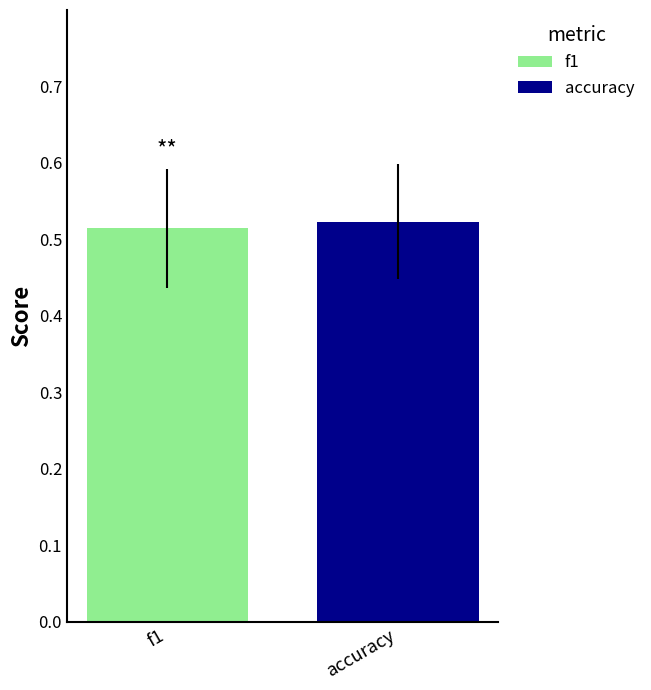

Which series has the widest spread of values?

f1